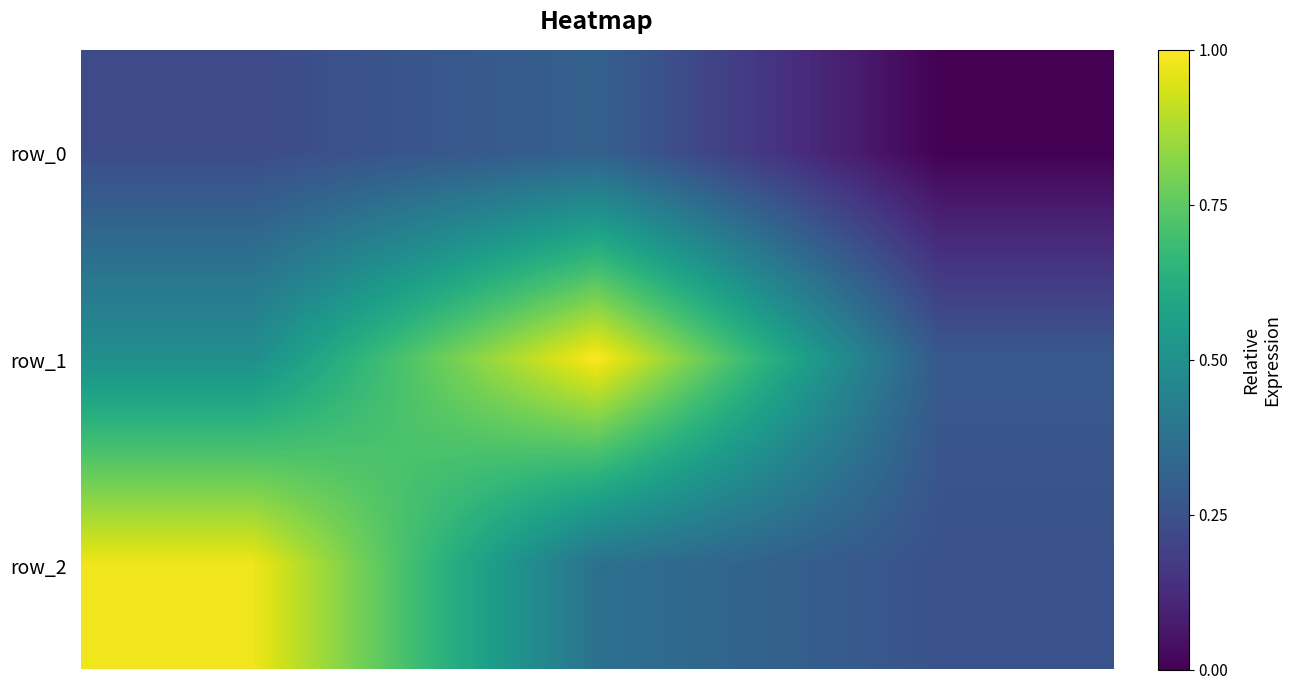

Which label corresponds to the largest value in the chart?

1